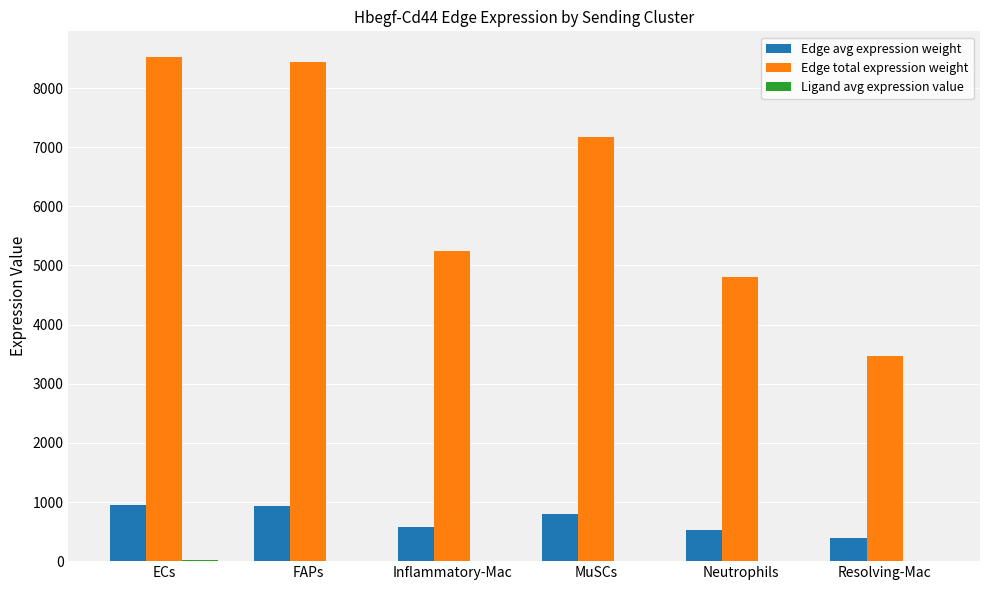

How many categories are shown in the chart?

6